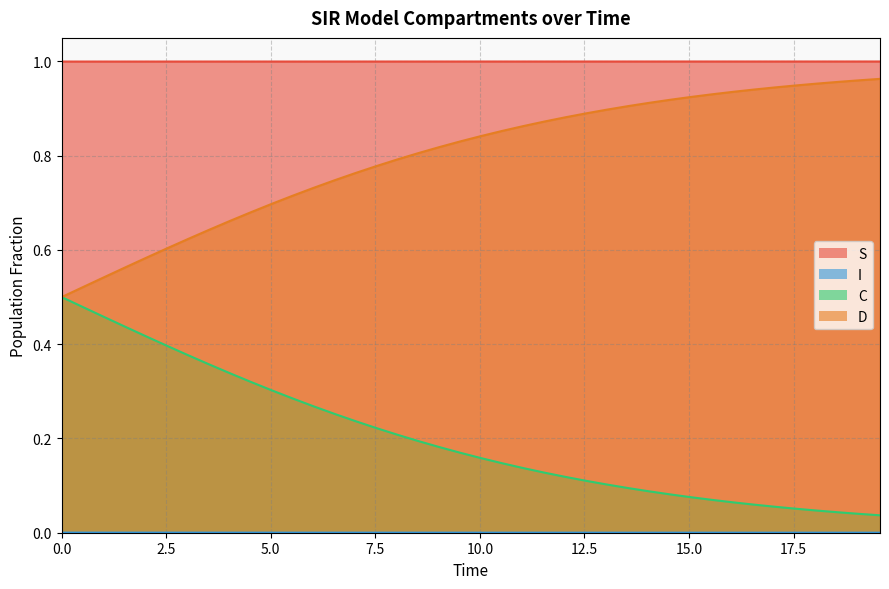

How many categories are shown in the chart?

40